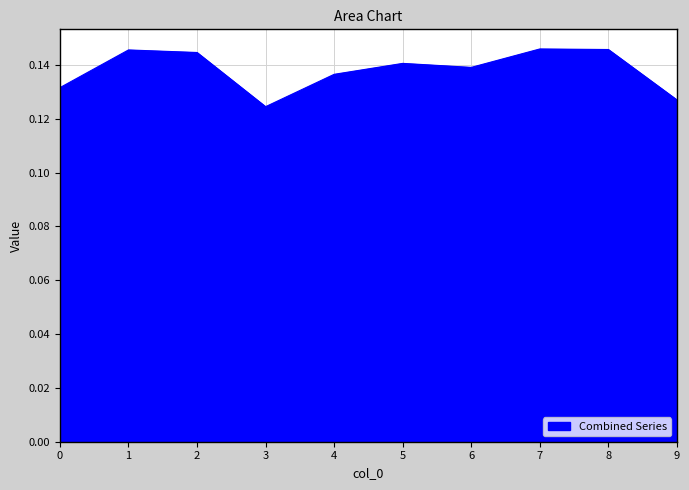

Which has a higher value, 5 or 4?

5